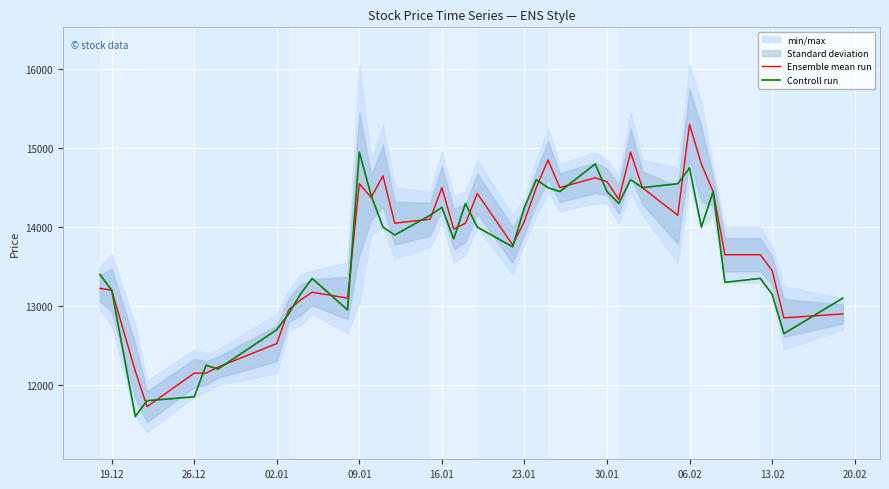

What is the highest value of the Controll run series?

14950